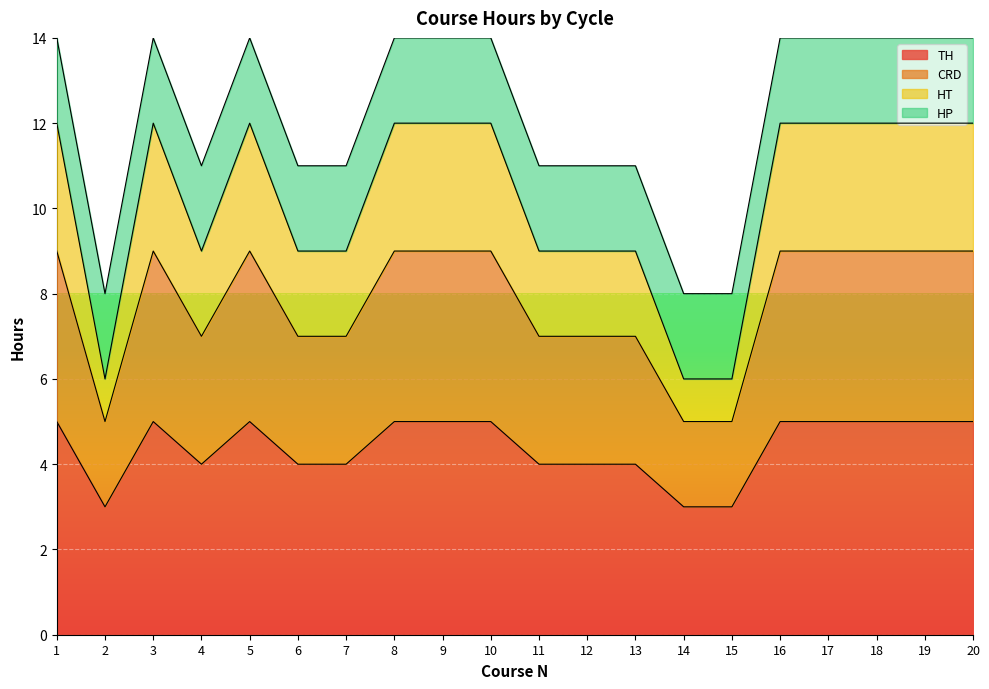

How many lines are shown in the chart?

4